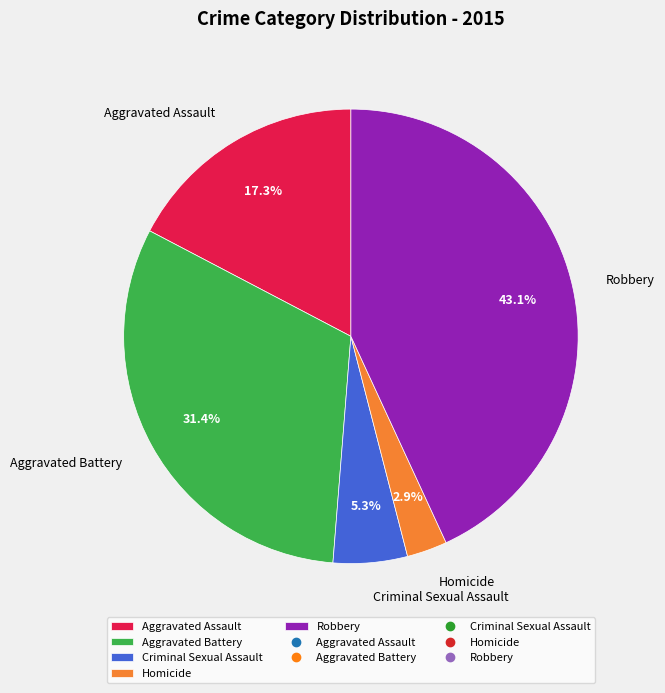

What is the ratio of the value at Aggravated Assault to the value at Criminal Sexual Assault?

3.3